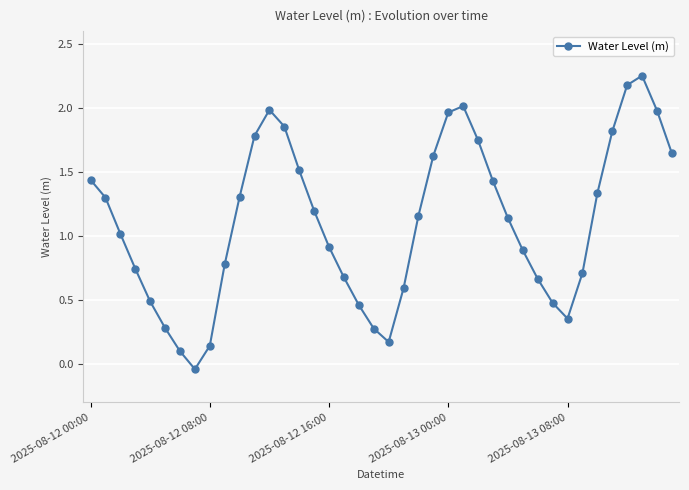

What is the difference between the maximum and second lowest values?

2.2